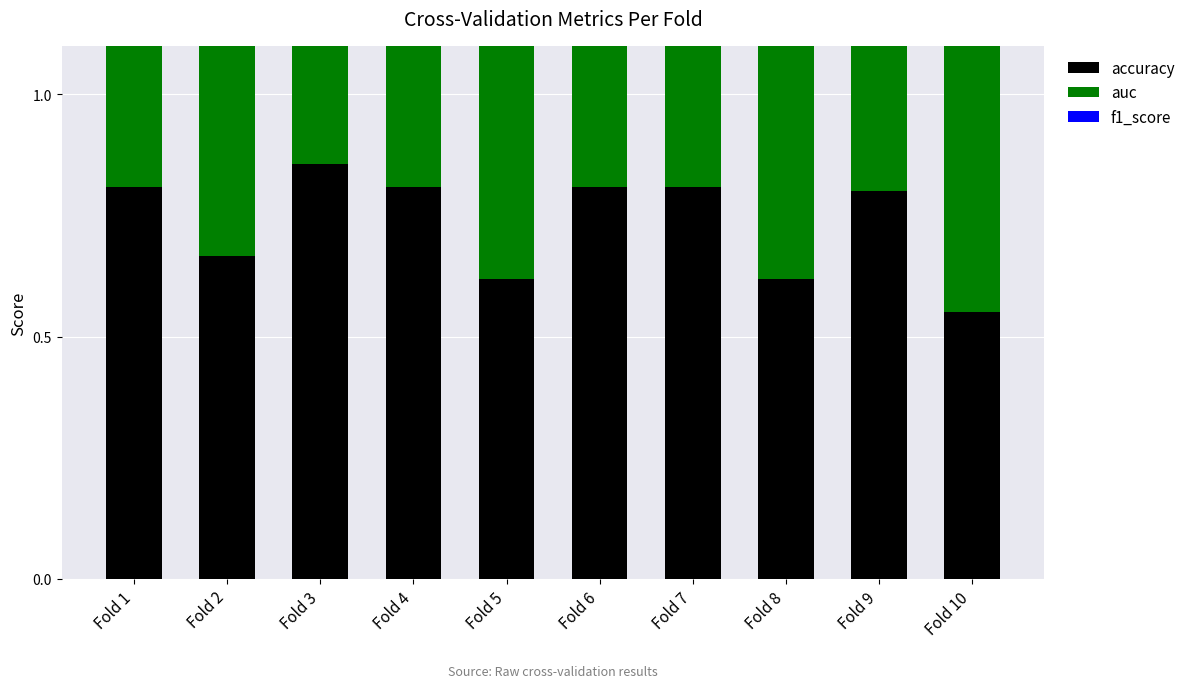

Is it true that f1_score equals 0.7 at Fold 2?

True